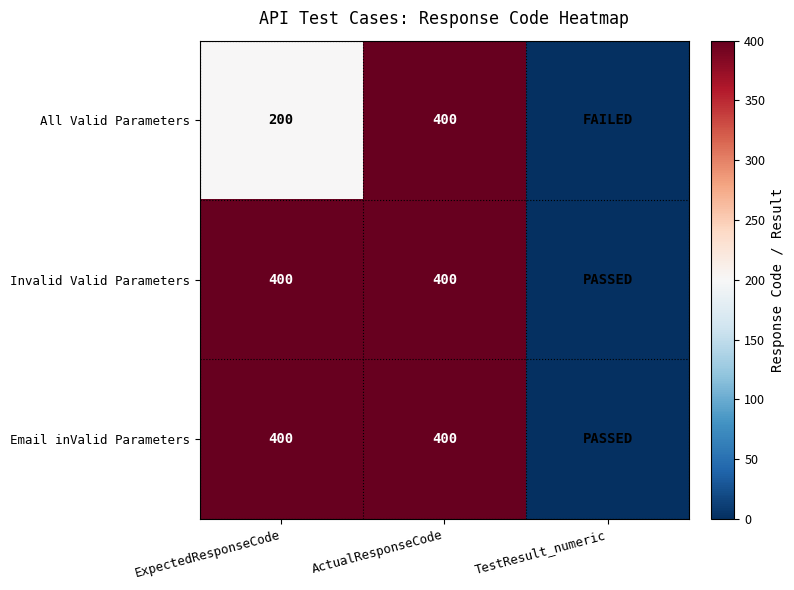

What is the sum of the Email inValid Parameters values at ActualResponseCode and ExpectedResponseCode?

800